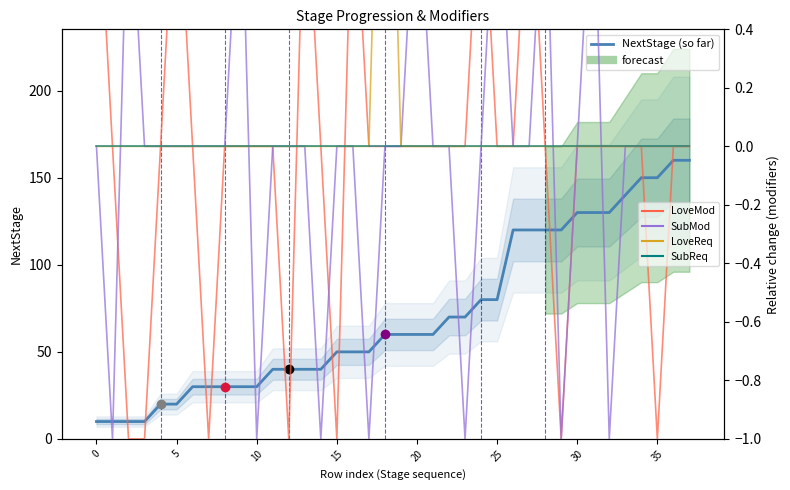

Which series changed the most between 35 and 37?

NextStage